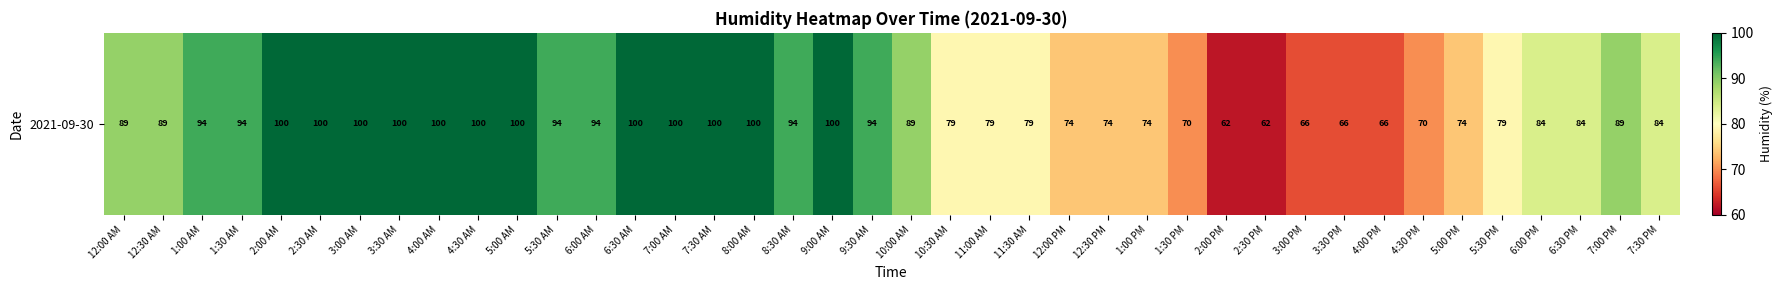

What is the maximum value shown in the chart?

100